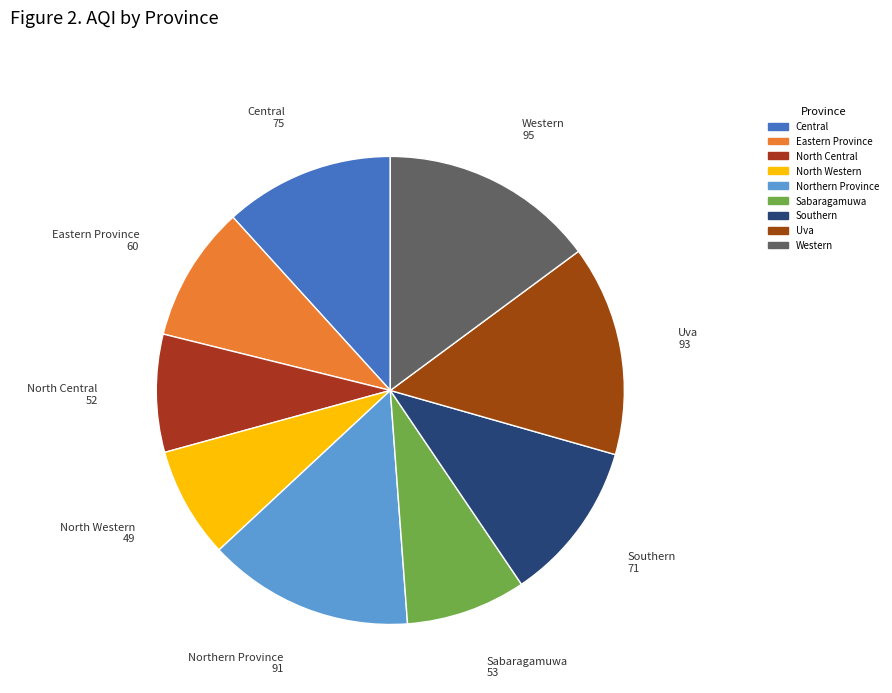

What is the ratio of the value at Central to the value at North Western?

1.5